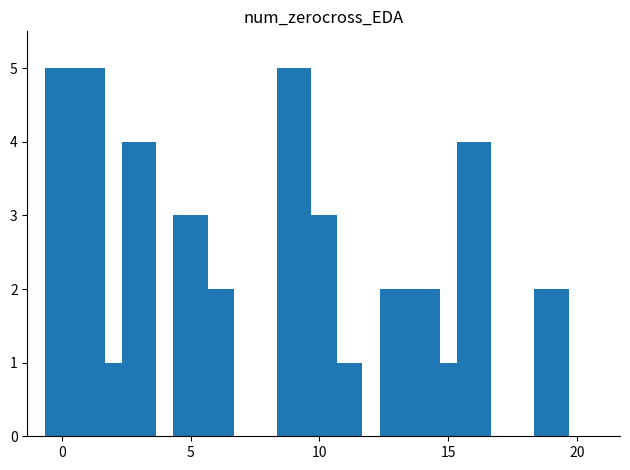

What is the maximum value shown in the chart?

5